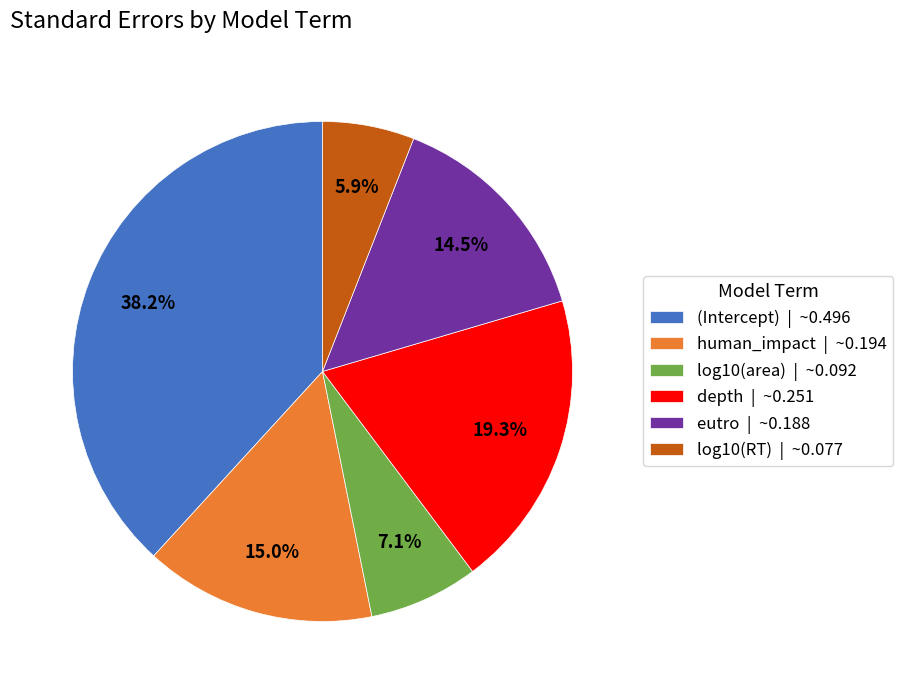

What is the smallest slice in the pie chart?

log10(RT)